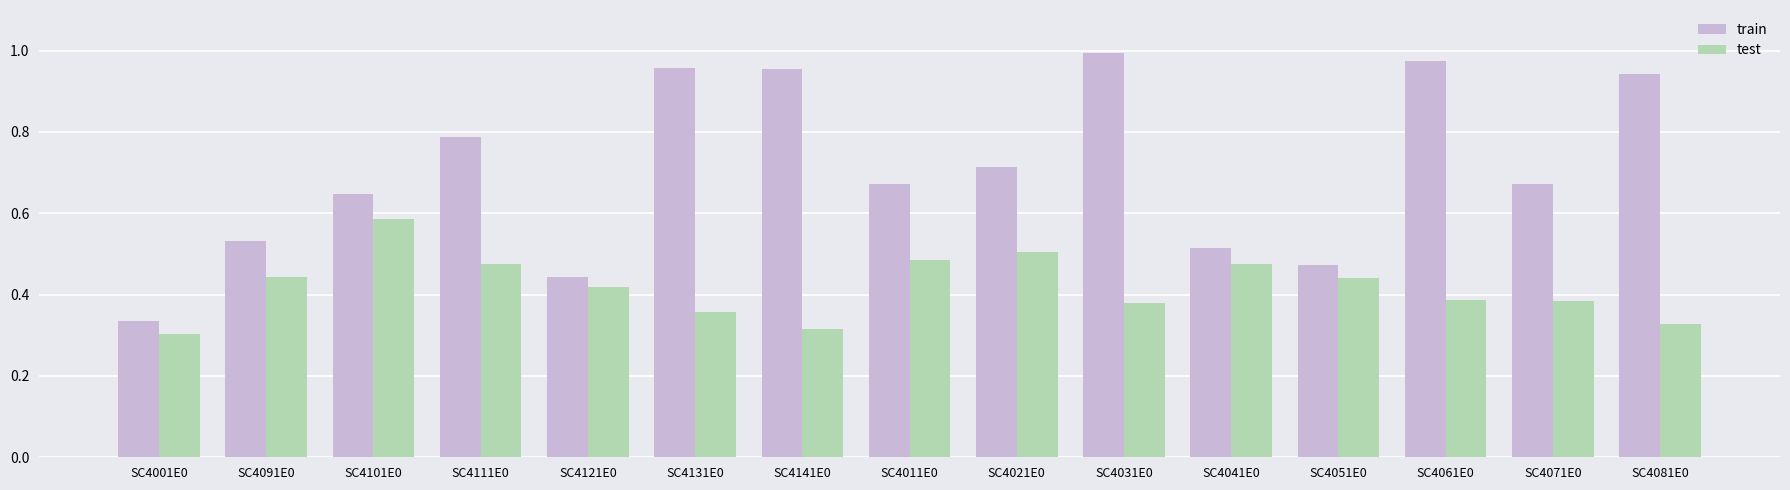

Rank the series by their maximum value, from lowest to highest.

test, train